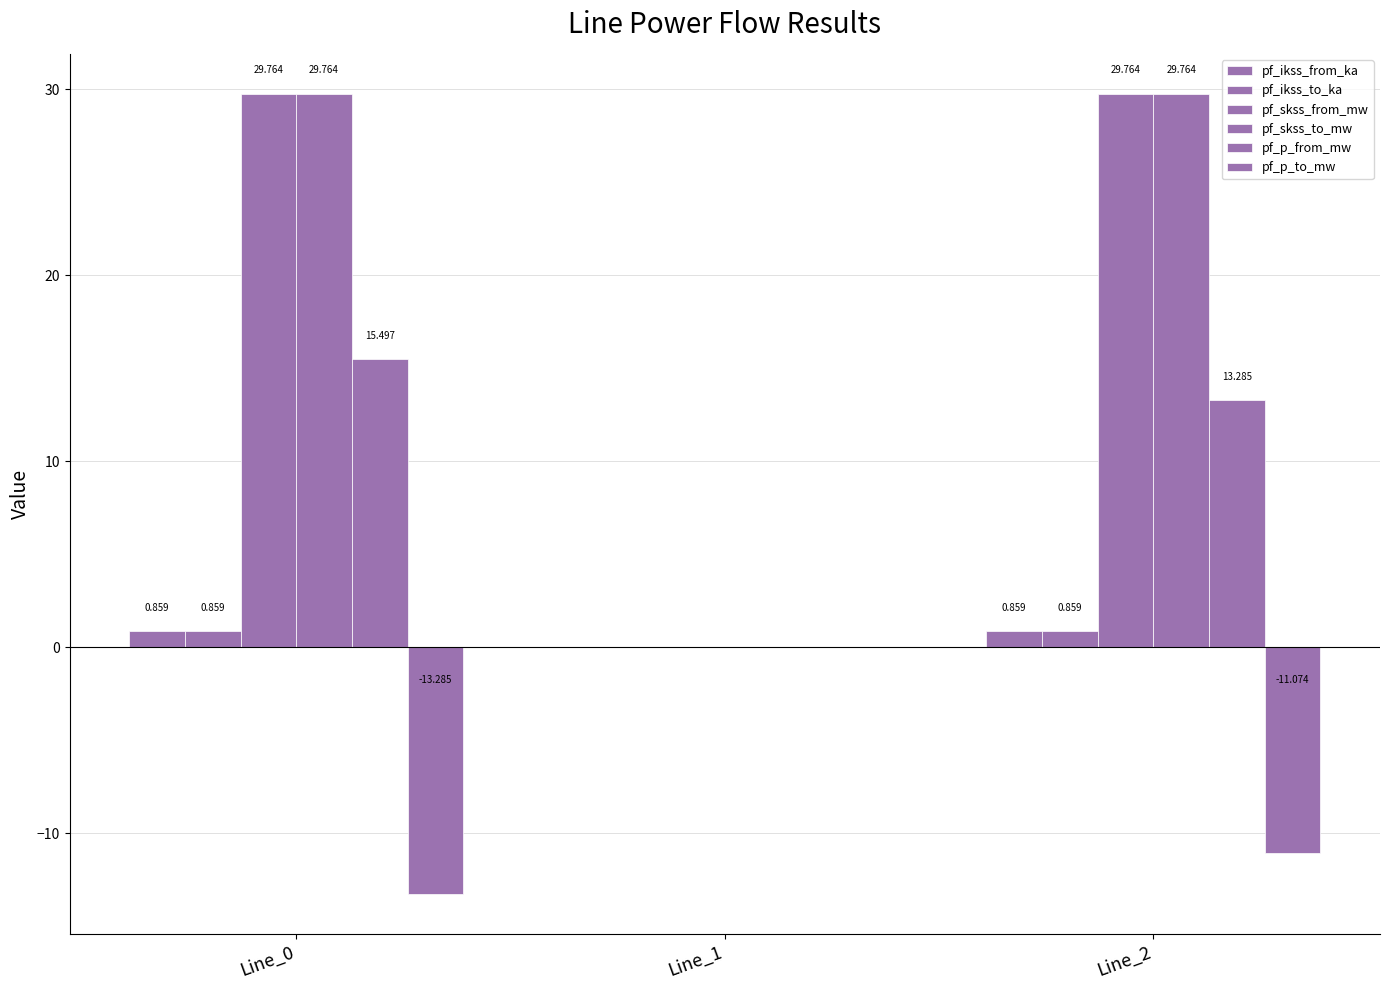

Does the chart contain stacked bars?

No